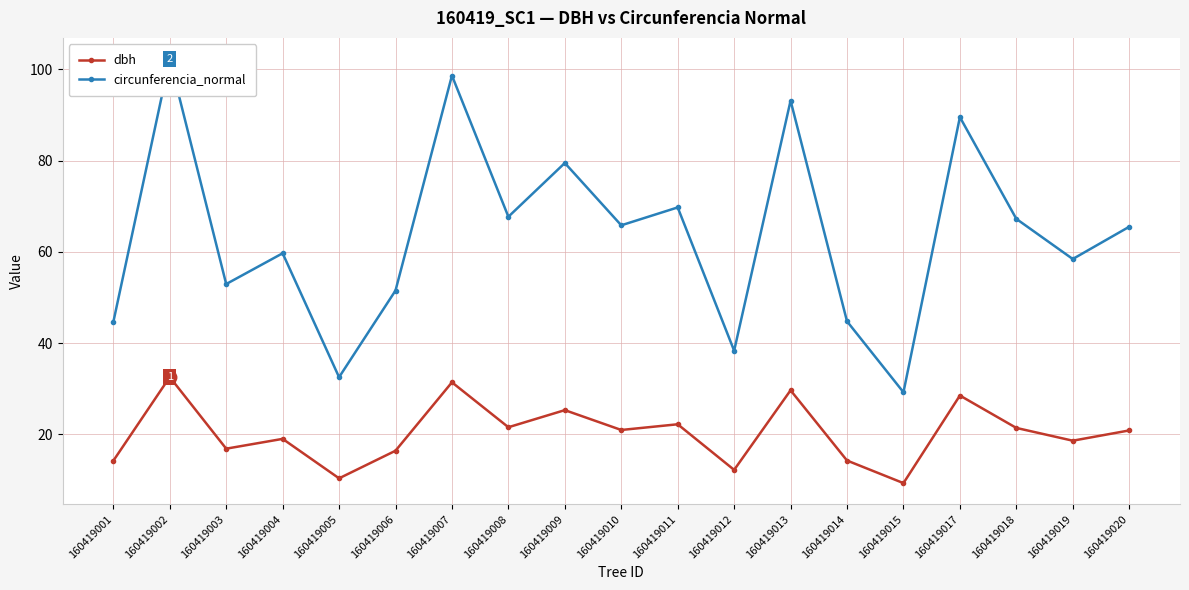

What are all the series names shown in the legend?

dbh, circunferencia_normal